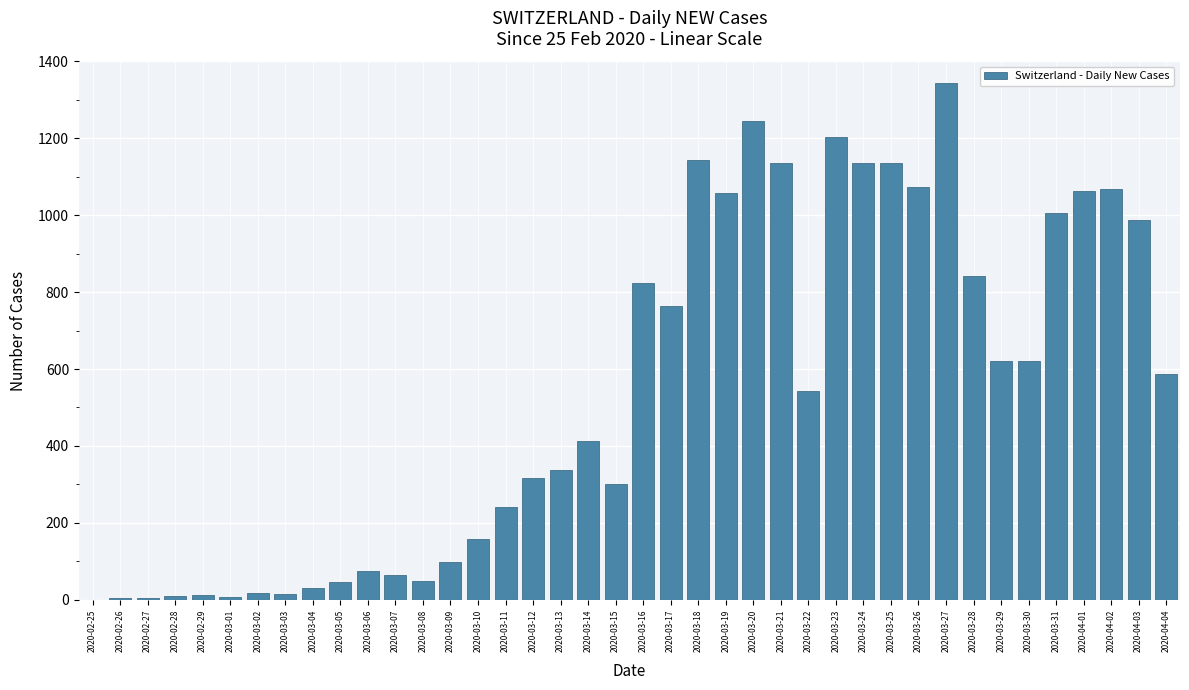

Are the bars horizontal?

No